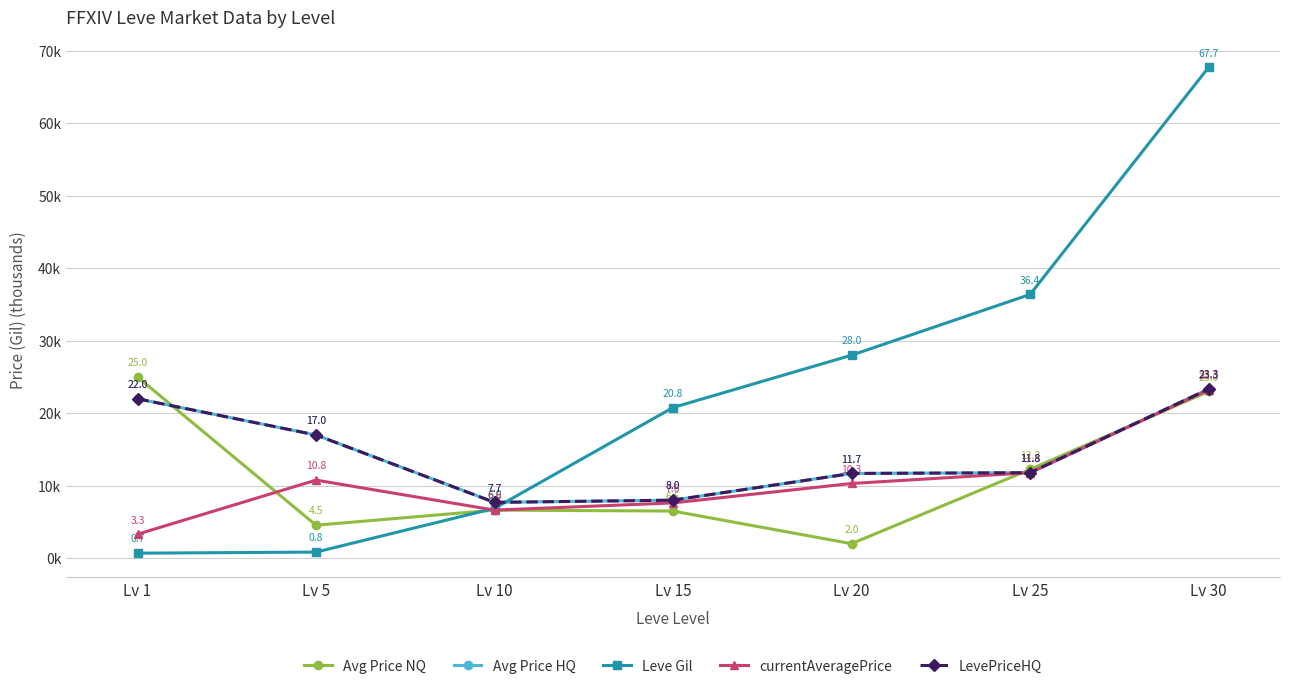

What is the sum of the LevePriceHQ values at Lv 10 and Lv 15?

15.7